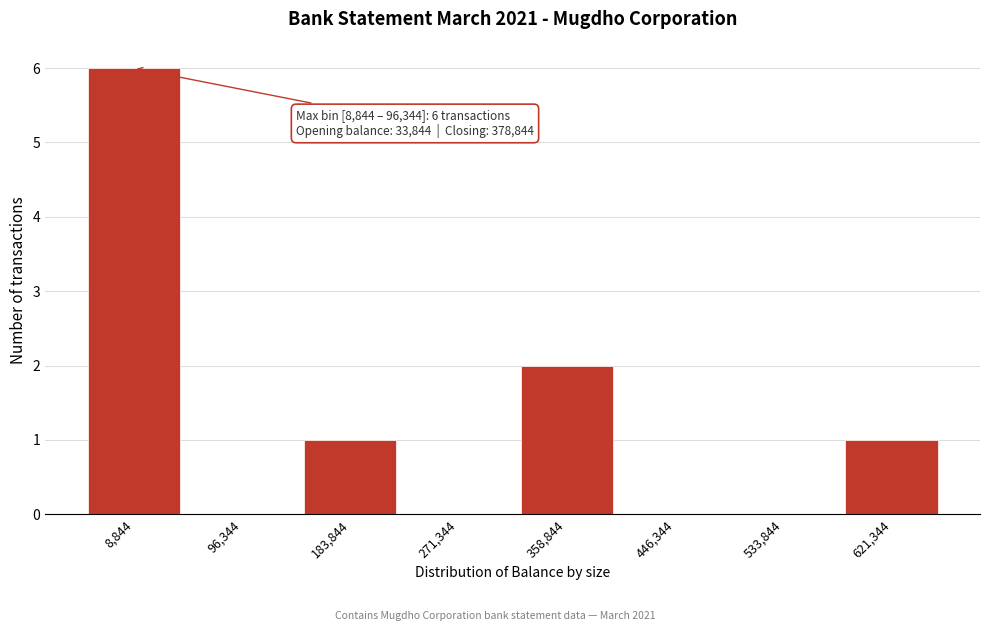

Reading left to right, transcribe all the data shown in this chart.

8,844=6	96,344=0	183,844=1	271,344=0	358,844=2	446,344=0	533,844=0	621,344=1